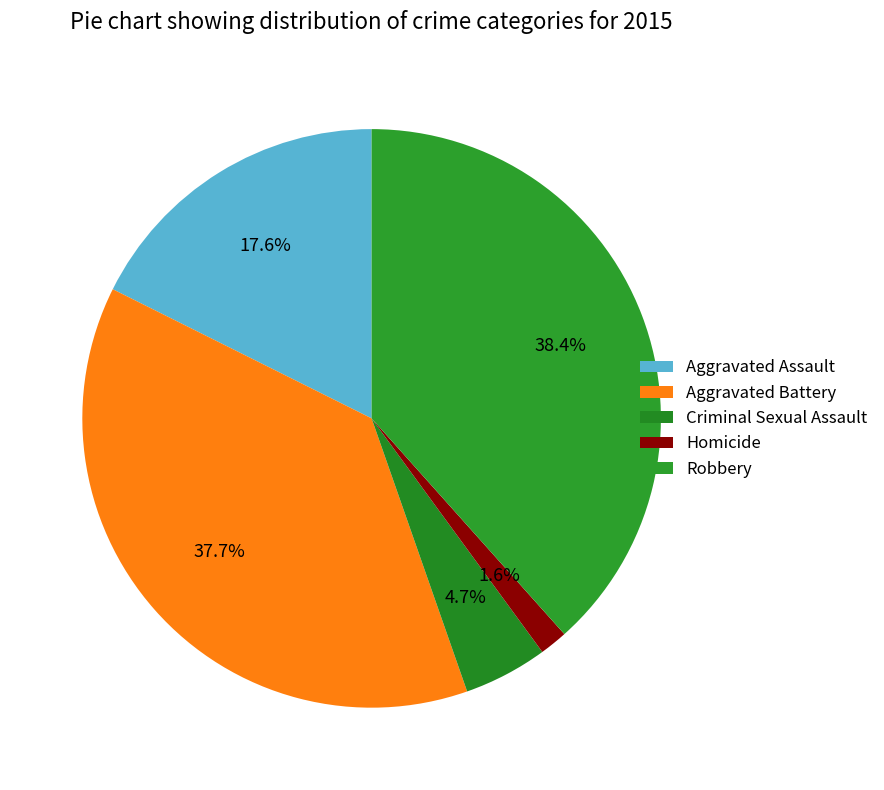

What is the ratio of the value at Robbery to the value at Criminal Sexual Assault?

8.2